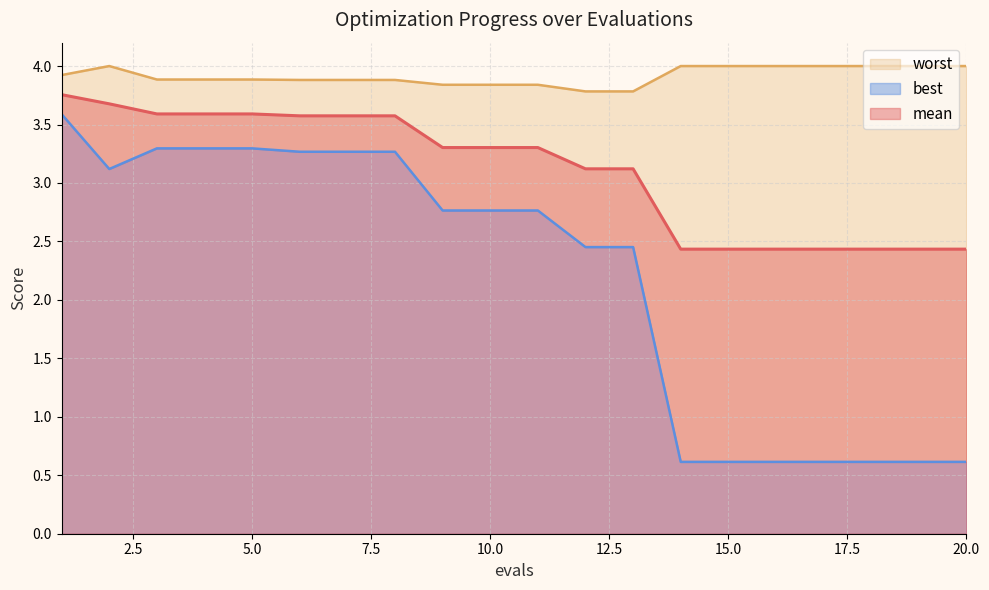

List the series in order of their peak value, highest first.

worst, mean, best